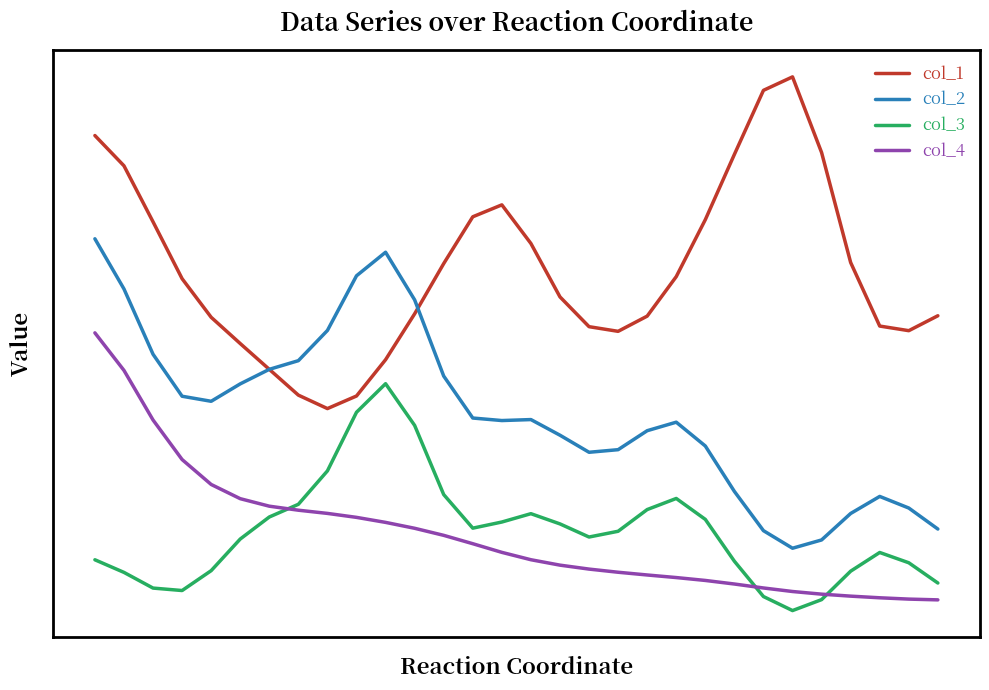

Does the chart have visible grid lines?

No